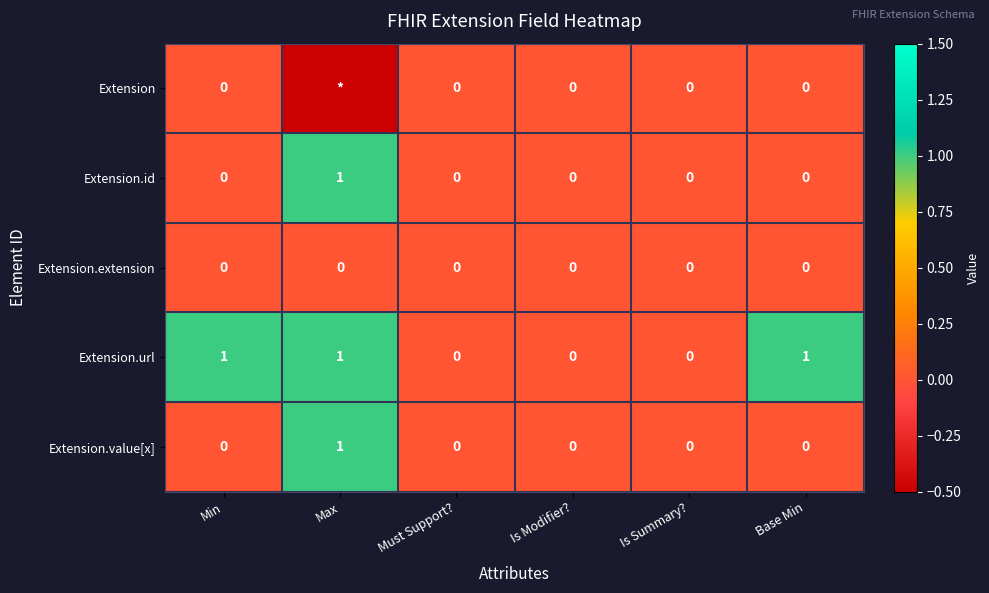

At which category is the sum across all series the highest?

Max